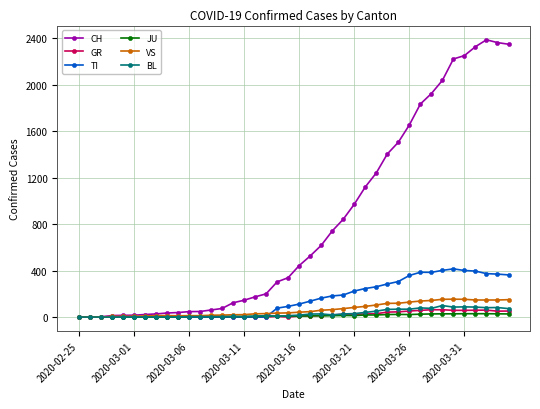

How many lines are shown in the chart?

6